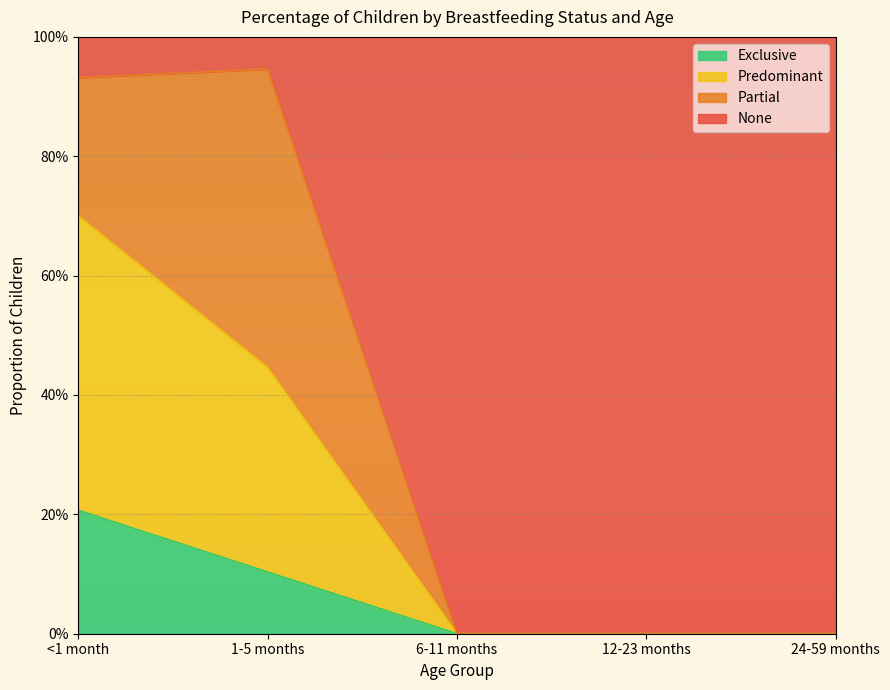

Does the chart display data point markers on the line(s)?

No